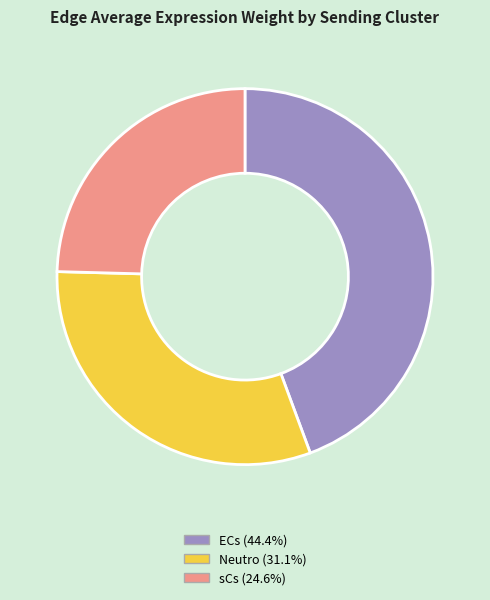

Which slice is the smallest?

sCs